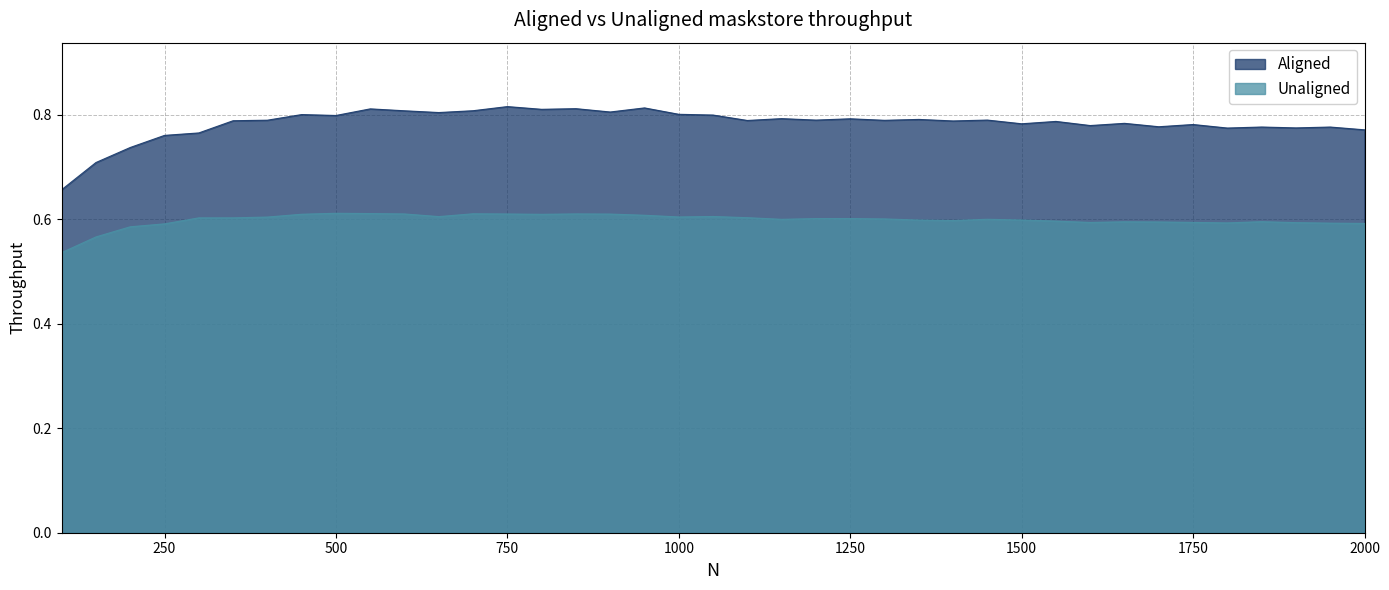

How many lines are shown in the chart?

2